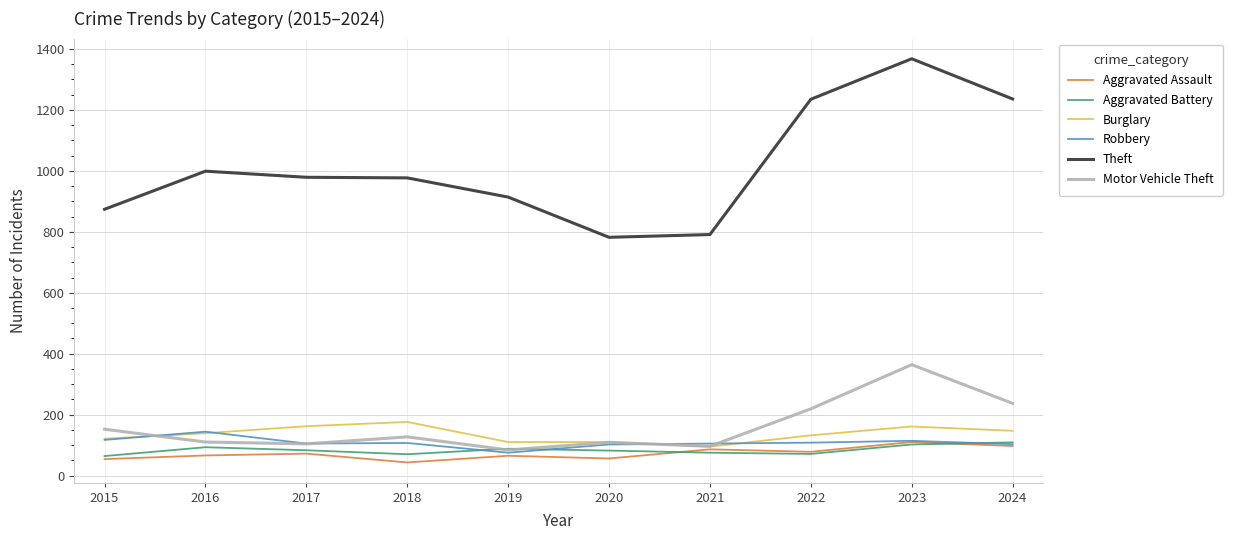

What is the difference between the highest and lowest values at 2020?

726